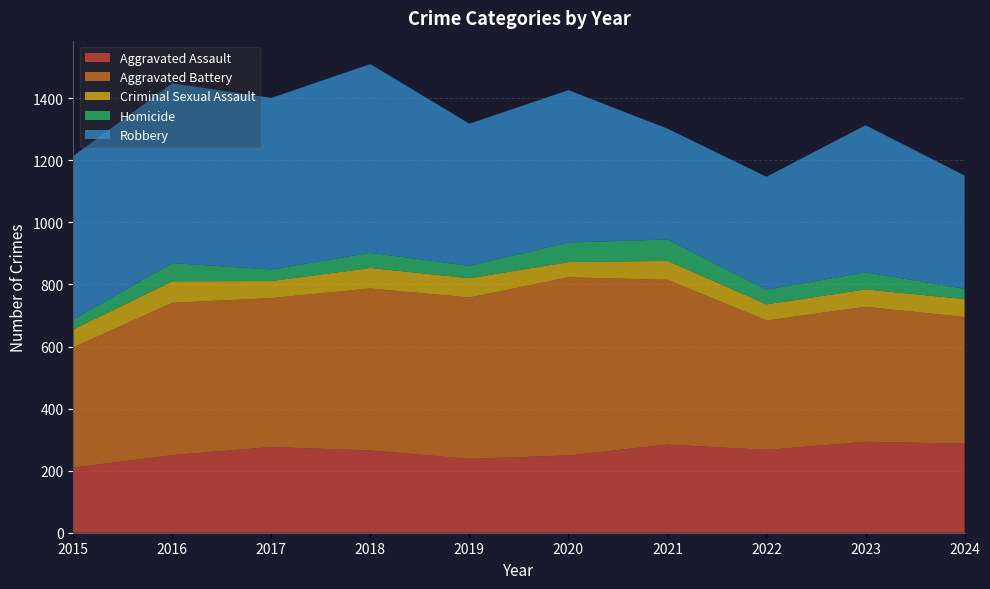

Reading left to right, list all the values displayed in this chart.

Aggravated Assault: 210	250	276	265	238	249	284	267	293	287
Aggravated Battery: 387	491	480	522	520	574	531	417	435	408
Criminal Sexual Assault: 58	69	55	66	62	49	61	52	56	58
Homicide: 32	59	37	49	40	63	69	47	55	33
Robbery: 527	579	553	608	458	491	357	364	474	365